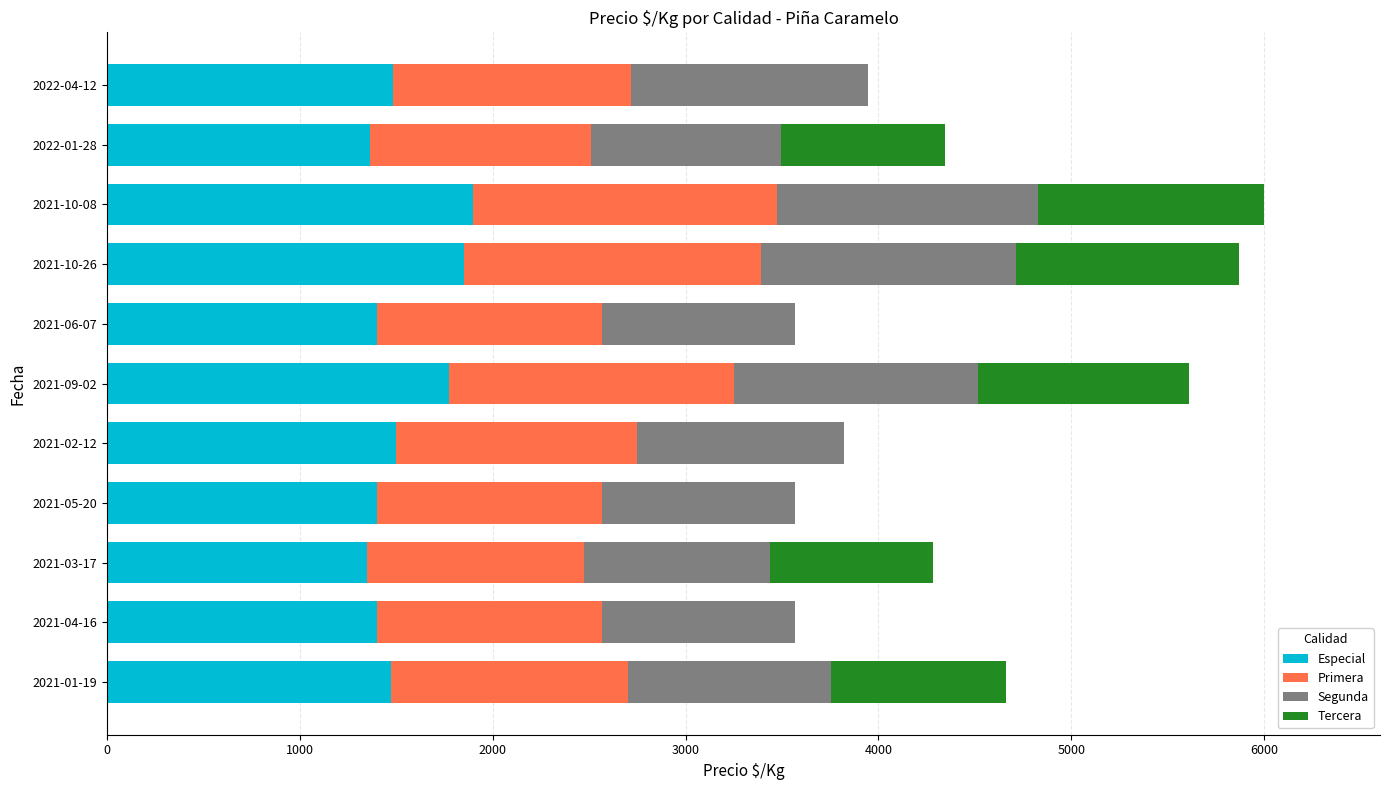

The value of Especial at 2021-06-07 is 1400. True or false?

True